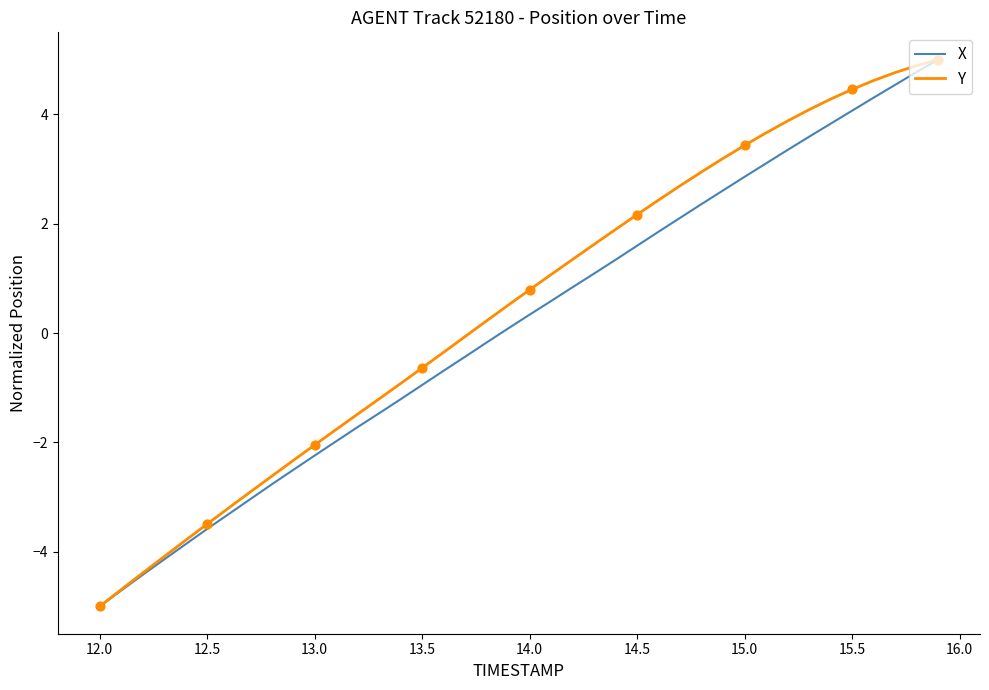

Which series has the largest total across all categories?

Y